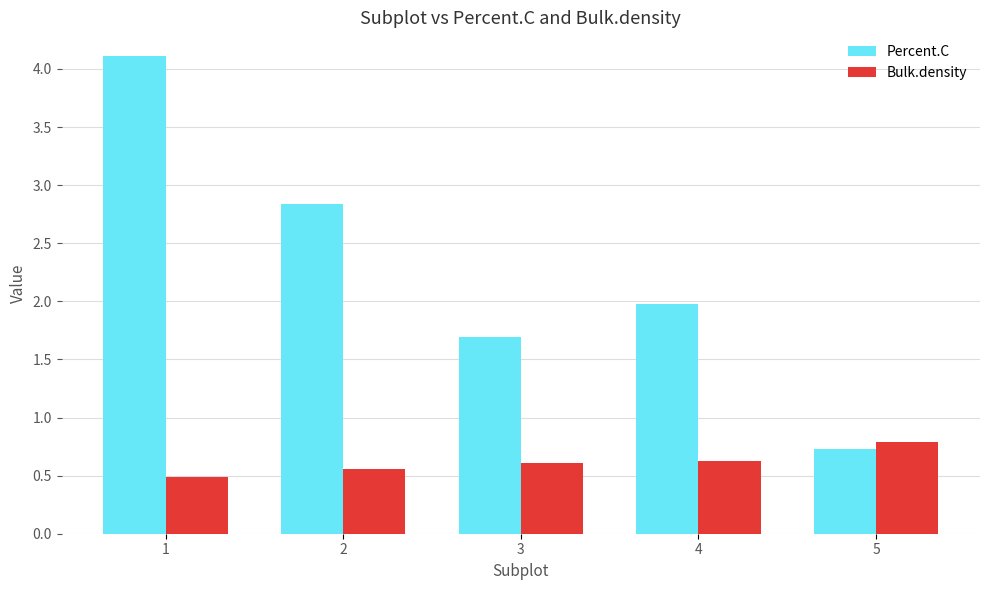

What is the value of the Percent.C bar at the 5th from the left?

0.7